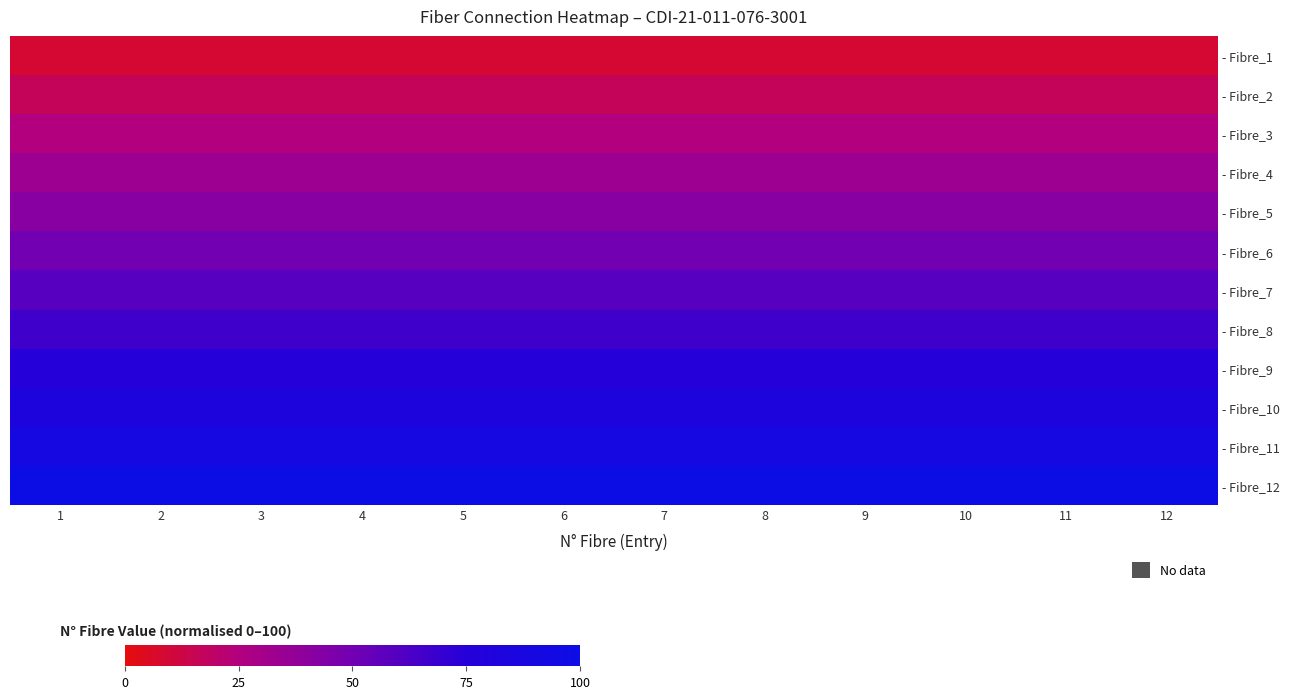

Which label corresponds to the smallest value in the chart?

1